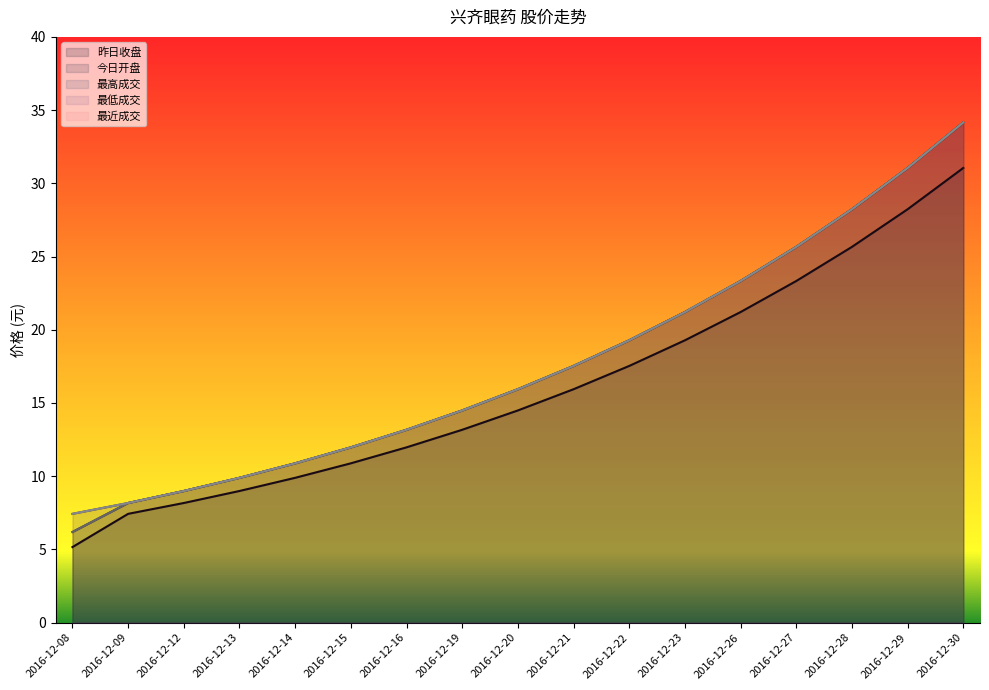

What are all the series names shown in the legend?

昨日收盘, 今日开盘, 最高成交, 最低成交, 最近成交